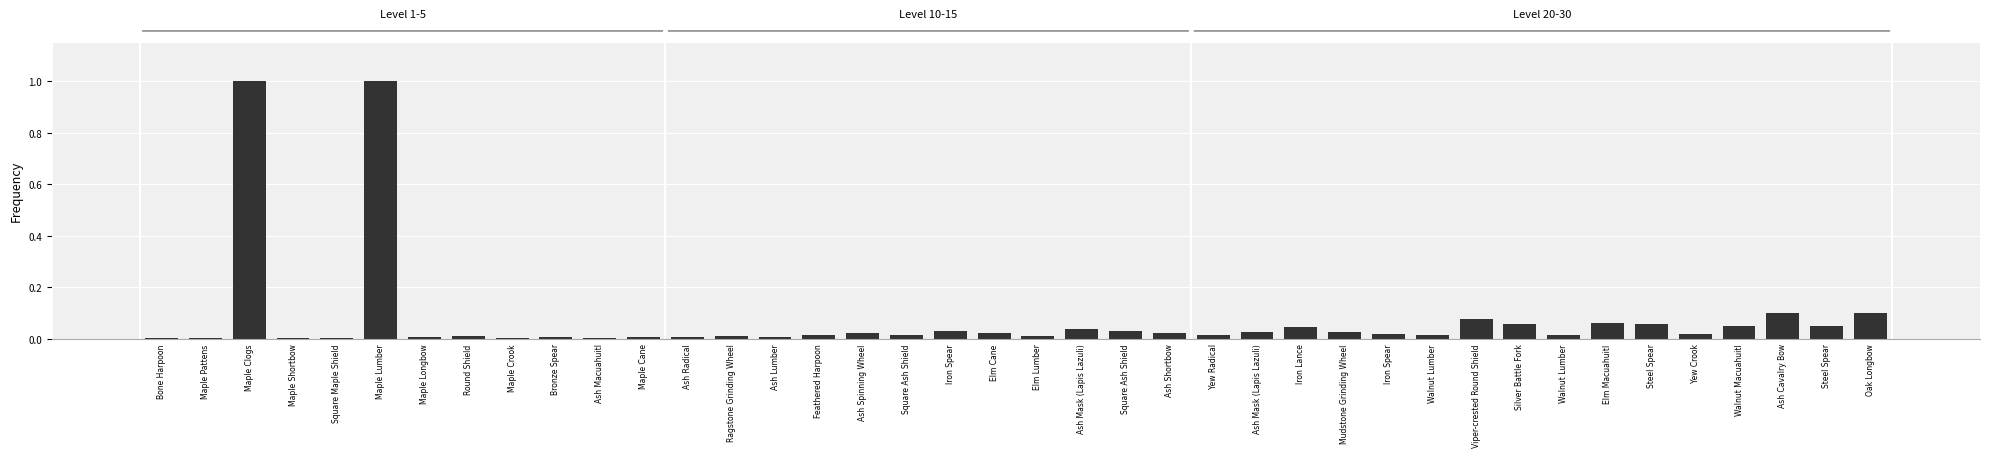

How many data points does each series have?

40